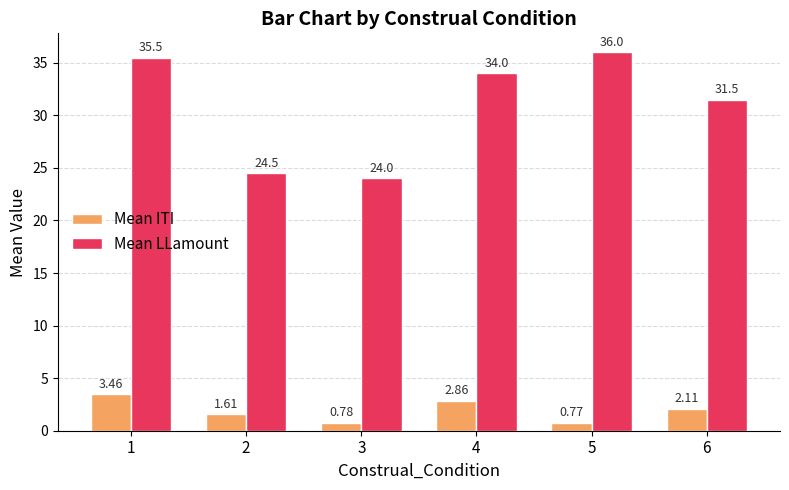

What are all the series names shown in the legend?

Mean ITI, Mean LLamount